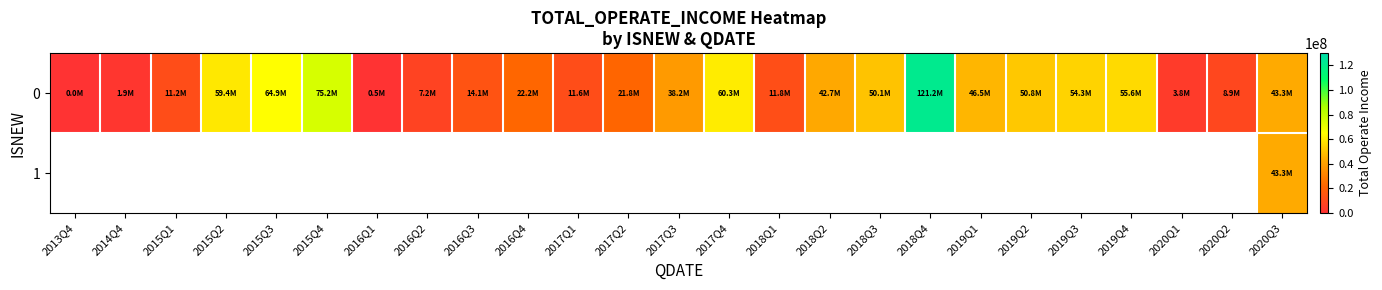

At which label is 0 closest to 60627241?

2017Q4